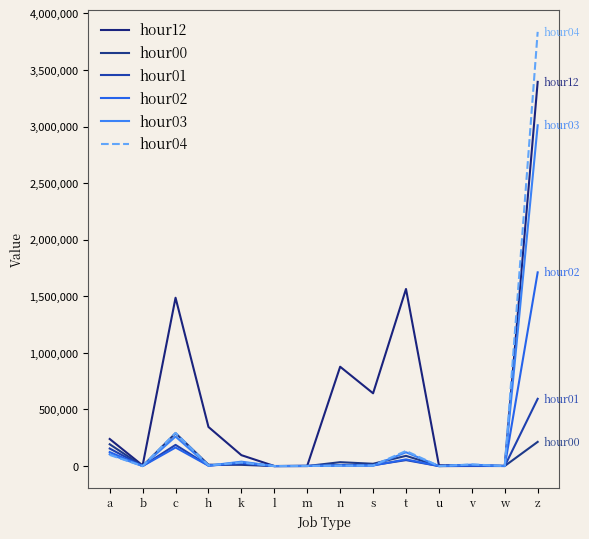

Does the chart display data point markers on the line(s)?

No